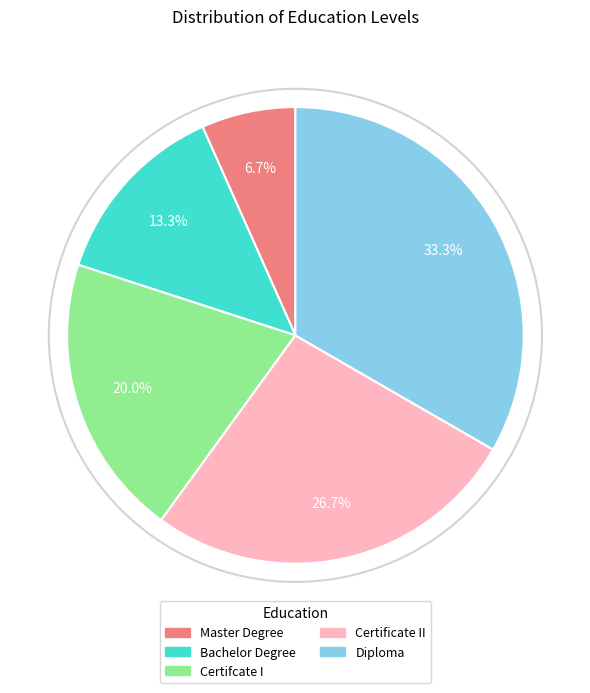

Which has a higher value, Master Degree or Certifcate I?

Certifcate I